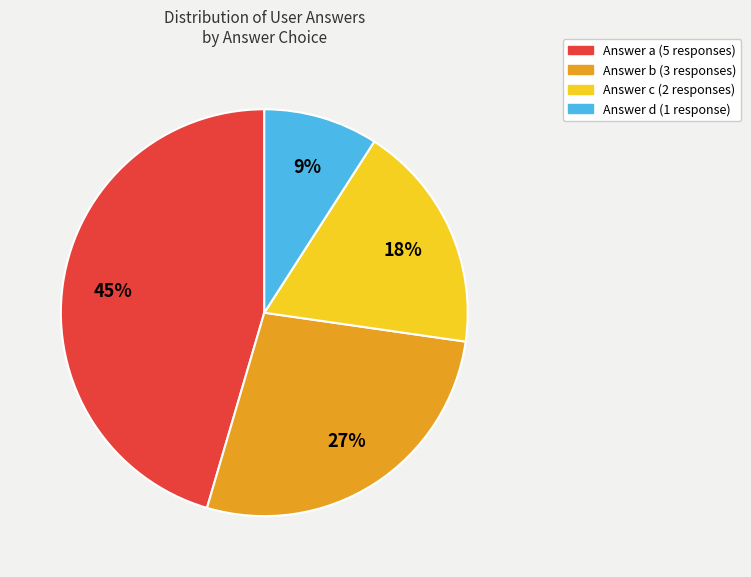

Is there any slice that represents more than half of the pie?

No